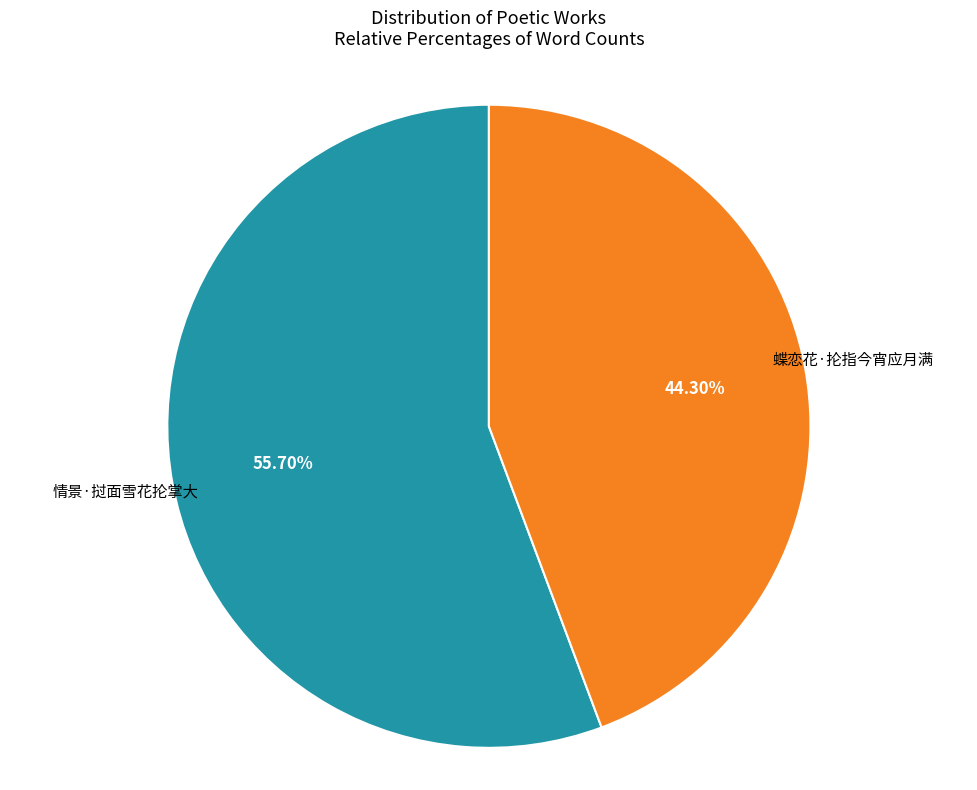

What is the smallest slice in the pie chart?

蝶恋花·抡指今宵应月满